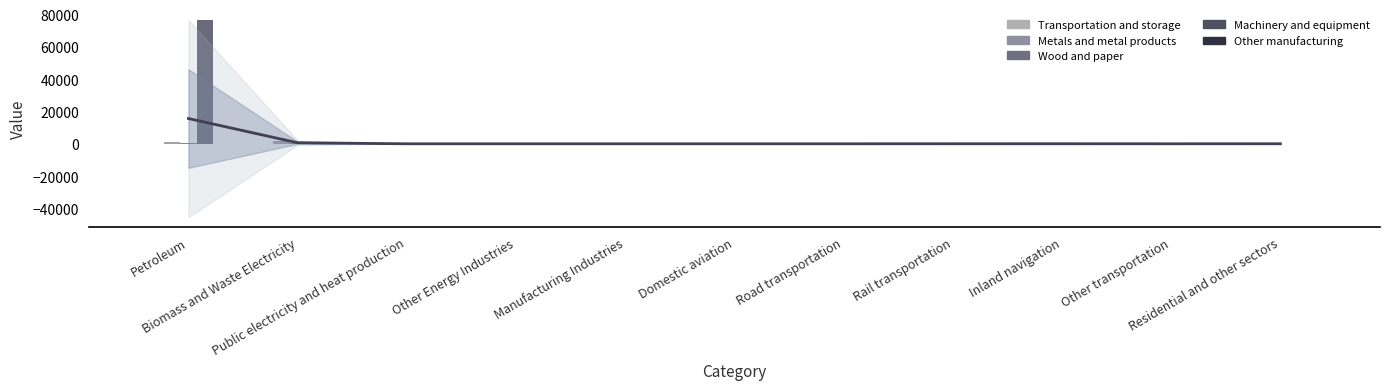

How many data points in Transportation and storage are less than 4?

2